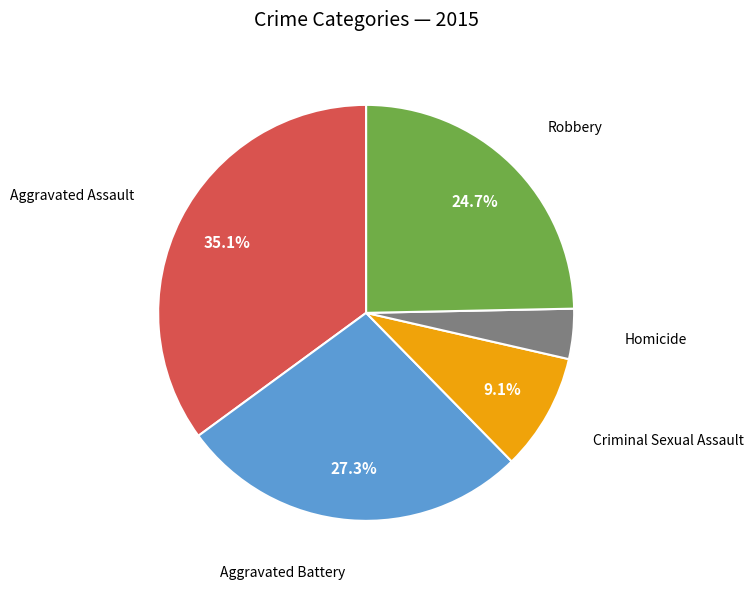

To the nearest percent, what is the difference between the largest and smallest slice percentages?

31%